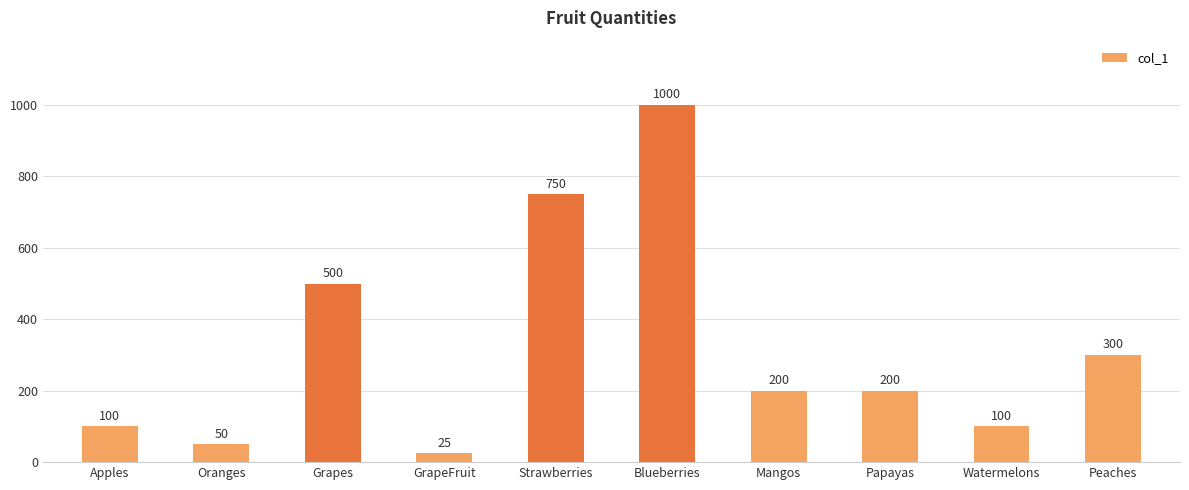

Reading right to left, transcribe all the data shown in this chart.

Peaches=300	Watermelons=100	Papayas=200	Mangos=200	Blueberries=1000	Strawberries=750	GrapeFruit=25	Grapes=500	Oranges=50	Apples=100